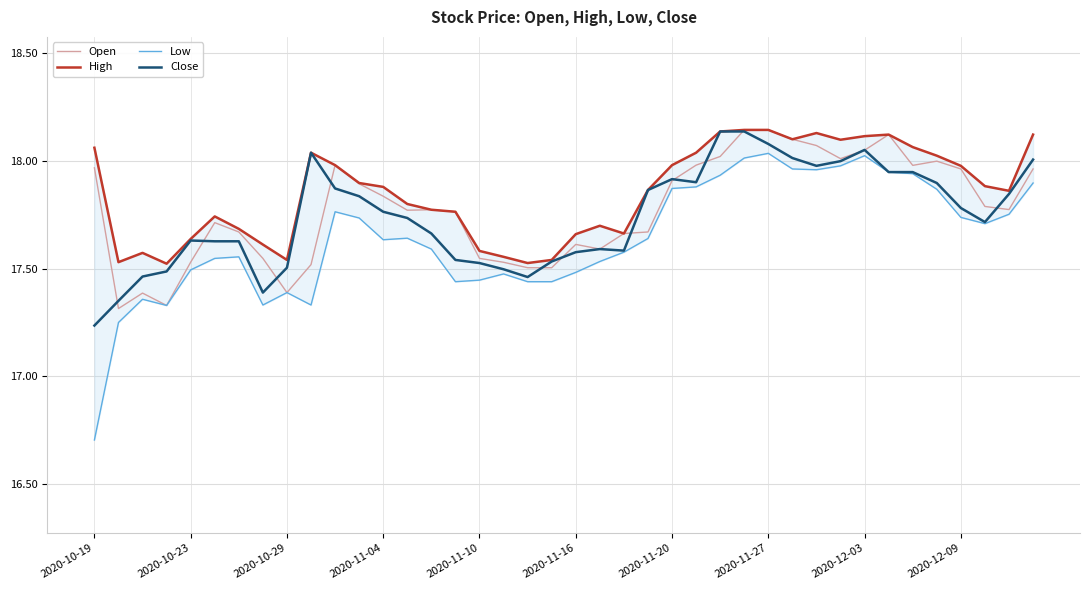

Rank the series by their average value, from highest to lowest.

High, Open, Close, Low